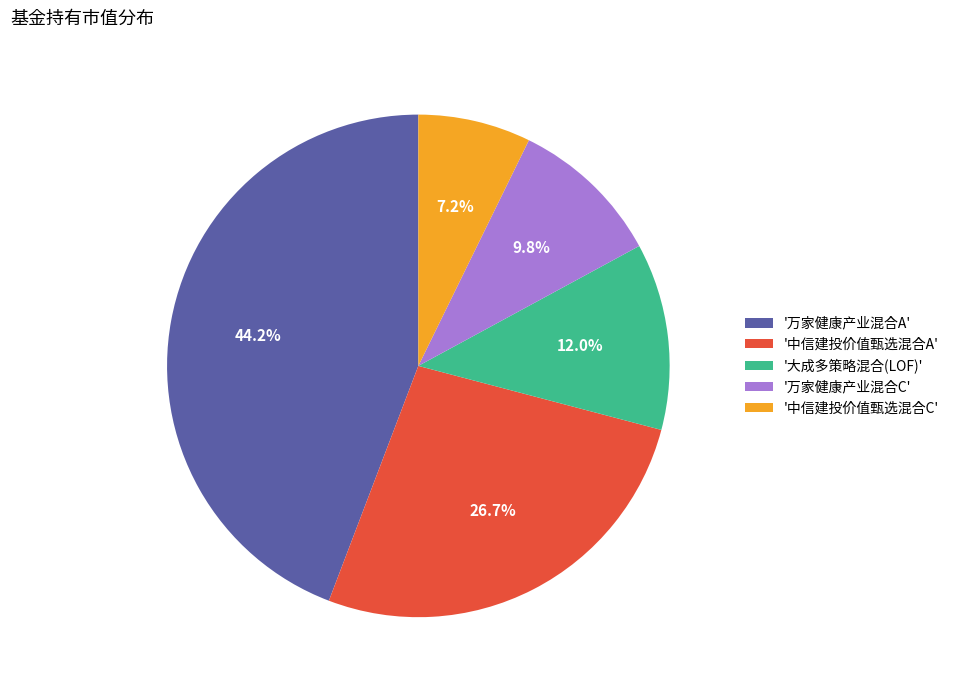

Do '中信建投价值甄选混合A' and '万家健康产业混合C' together represent more than half of the pie?

No